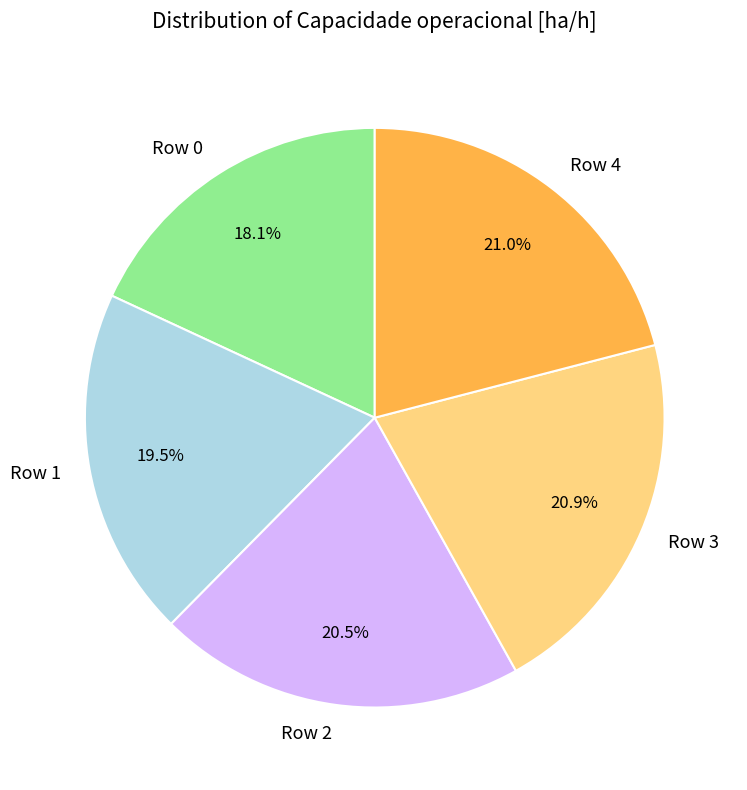

How many segments does this pie chart have?

5